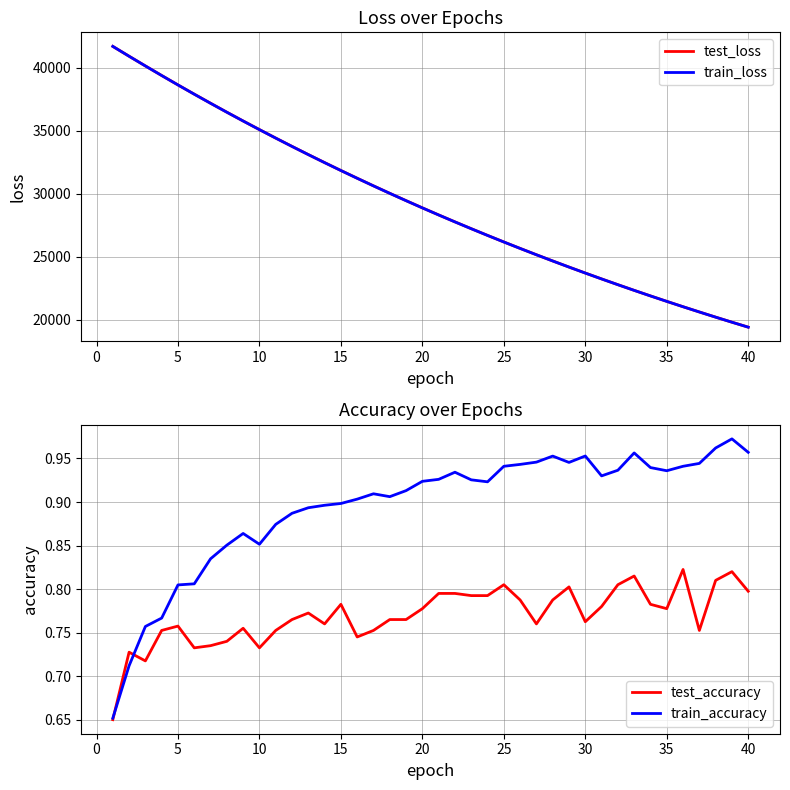

Reading left to right, what are all the values shown in this chart?

test_loss: 41703.5	40921.6	40152.2	39392.5	38645.9	37912.9	37192.4	36481.8	35785.8	35101.9	34429.2	33769.4	33120.6	32484.1	31857.1	31243.7	30639.4	30046.9	29466.0	28894.1	28332.3	27781.7	27241.0	26710.3	26188.3	25677.0	25174.8	24681.6	24197.9	23723.3	23256.7	22799.5	22349.6	21909.2	21476.8	21050.9	20635.3	20225.4	19823.8	19430.5
train_loss: 41703.0	40920.4	40149.8	39391.2	38643.6	37909.7	37188.4	36478.6	35782.0	35098.4	34426.0	33765.9	33117.4	32480.0	31854.3	31239.9	30636.3	30043.9	29462.1	28890.5	28329.4	27778.7	27238.1	26707.4	26186.0	25674.5	25172.2	24679.2	24195.5	23720.5	23254.5	22796.9	22347.6	21906.9	21474.3	21049.5	20632.7	20223.4	19821.8	19427.9
test_accuracy: 0.7	0.7	0.7	0.8	0.8	0.7	0.7	0.7	0.8	0.7	0.8	0.8	0.8	0.8	0.8	0.7	0.8	0.8	0.8	0.8	0.8	0.8	0.8	0.8	0.8	0.8	0.8	0.8	0.8	0.8	0.8	0.8	0.8	0.8	0.8	0.8	0.8	0.8	0.8	0.8
train_accuracy: 0.7	0.7	0.8	0.8	0.8	0.8	0.8	0.9	0.9	0.9	0.9	0.9	0.9	0.9	0.9	0.9	0.9	0.9	0.9	0.9	0.9	0.9	0.9	0.9	0.9	0.9	0.9	1.0	0.9	1.0	0.9	0.9	1.0	0.9	0.9	0.9	0.9	1.0	1.0	1.0